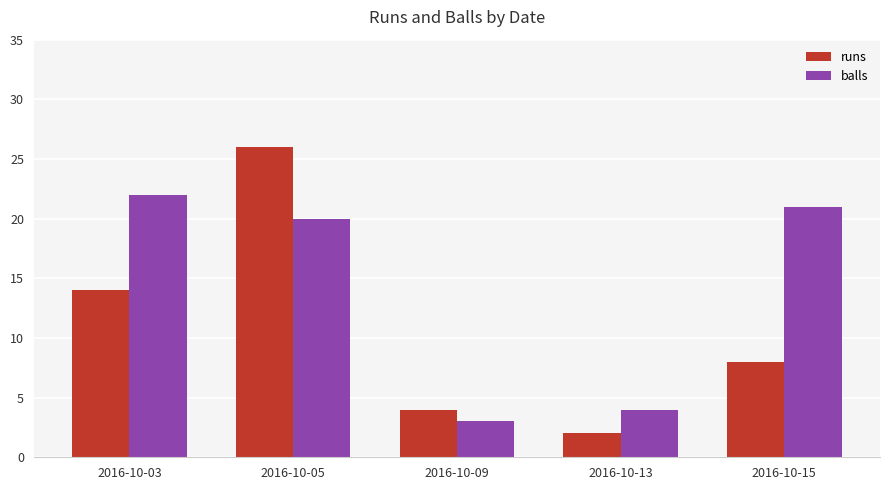

What is the value of the runs bar at the 2nd from the left?

26